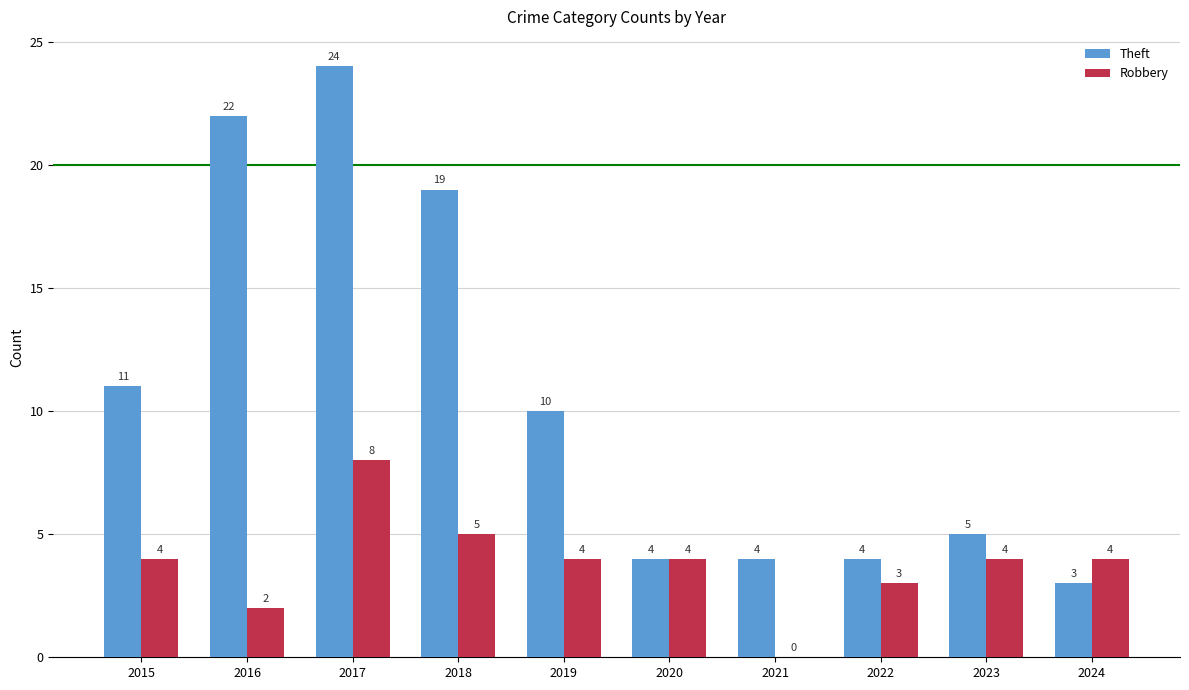

Where is Theft nearest to the value 13?

2015